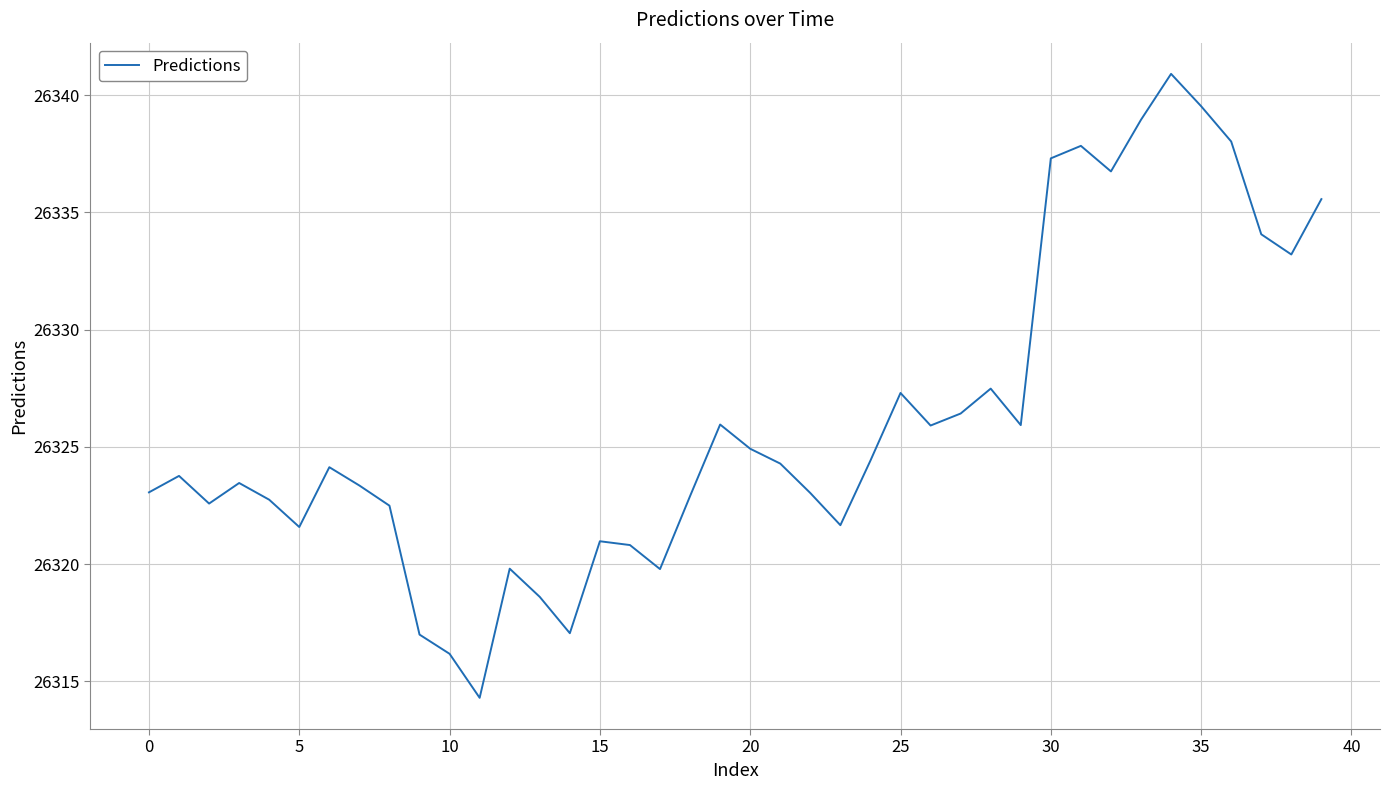

What is the smallest value displayed?

26314.3